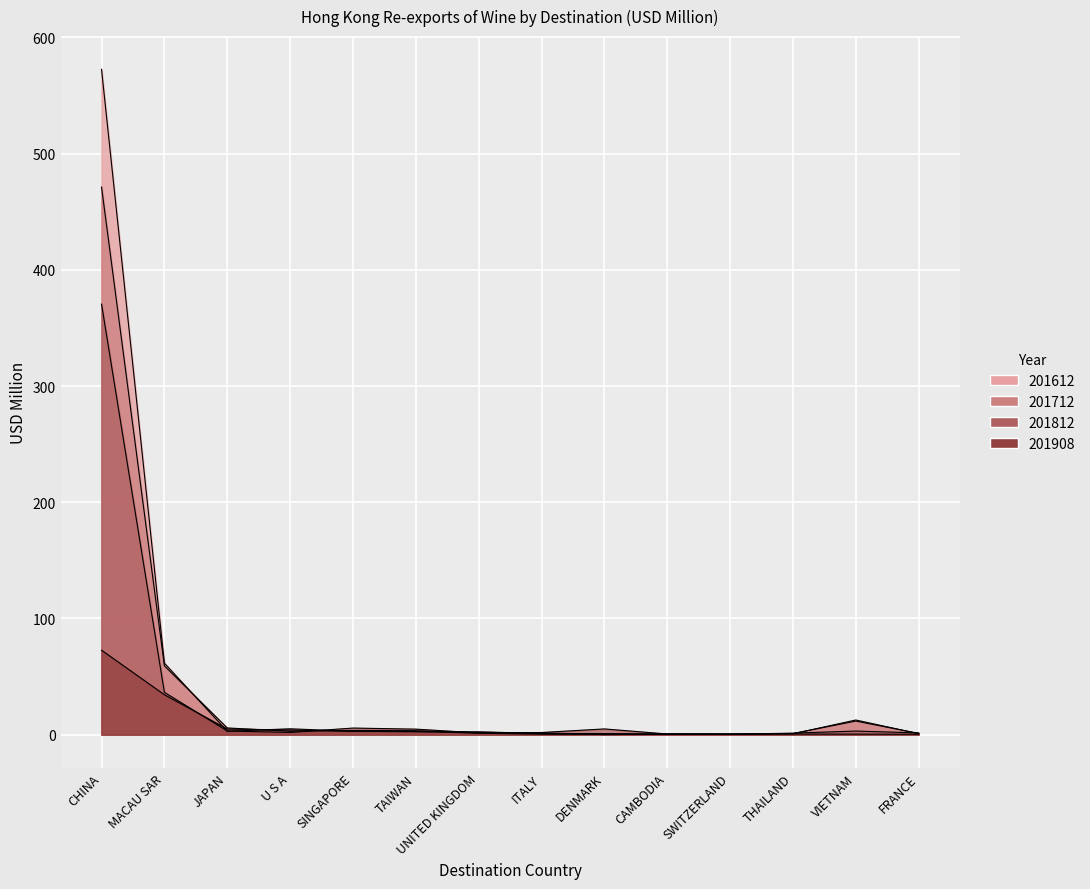

The value of 201612 at SINGAPORE is 1.8. True or false?

False